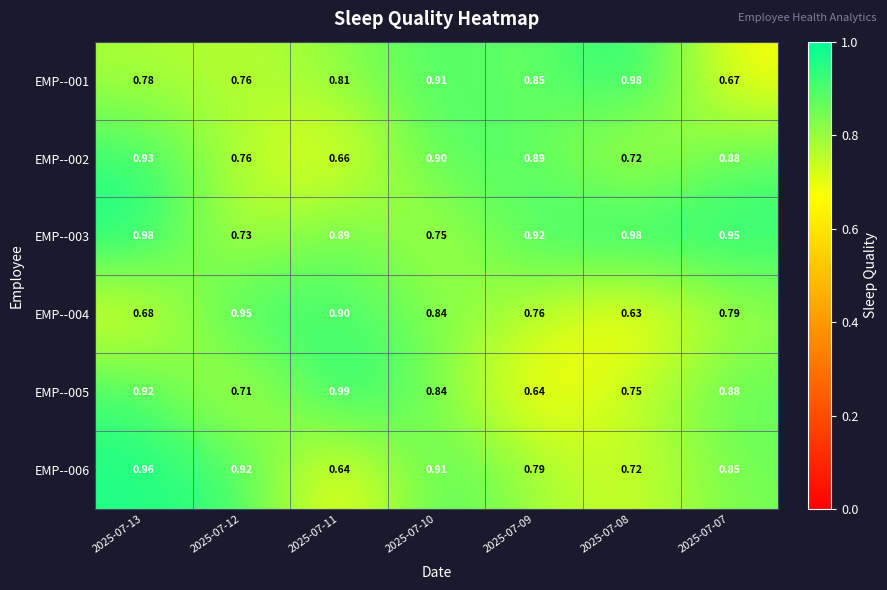

Is the value of EMP--002 at 2025-07-13 greater than the value of EMP--004 at 2025-07-12?

No